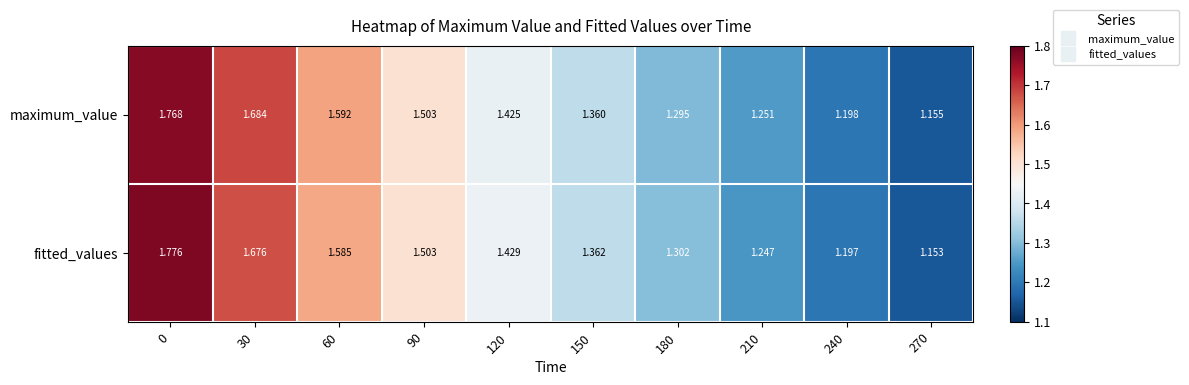

At how many categories does at least one series exceed 1?

10